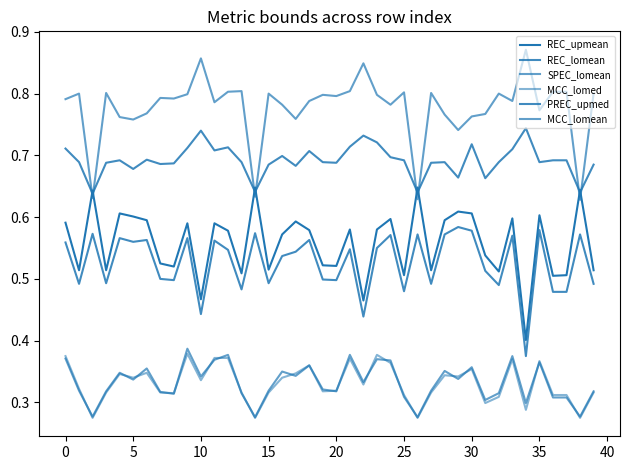

What is the maximum value for MCC_lomean?

0.4